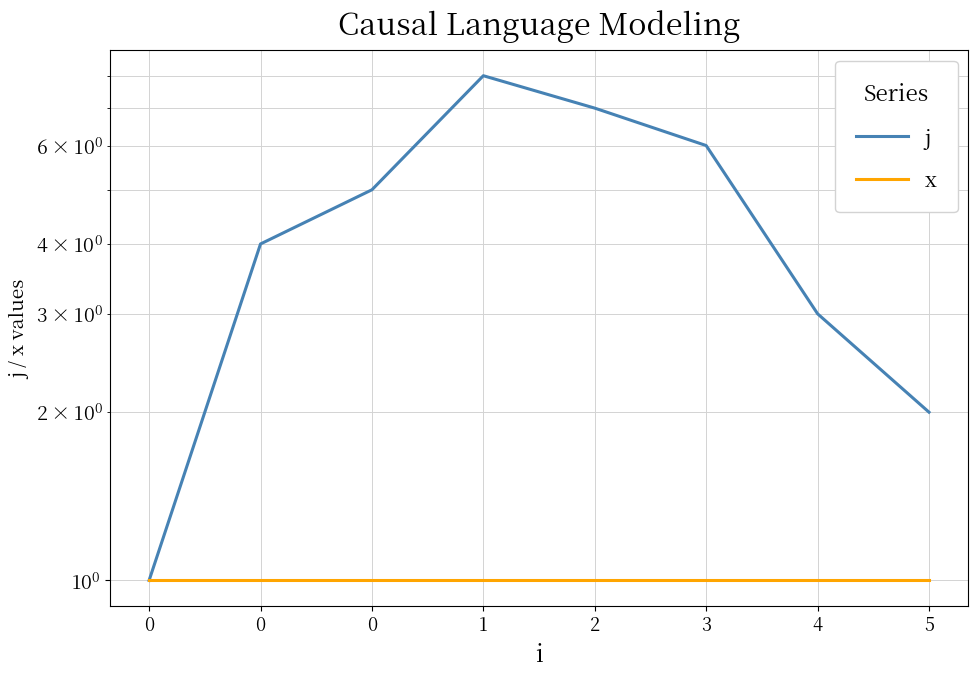

What is the total value across all series at 0?

2